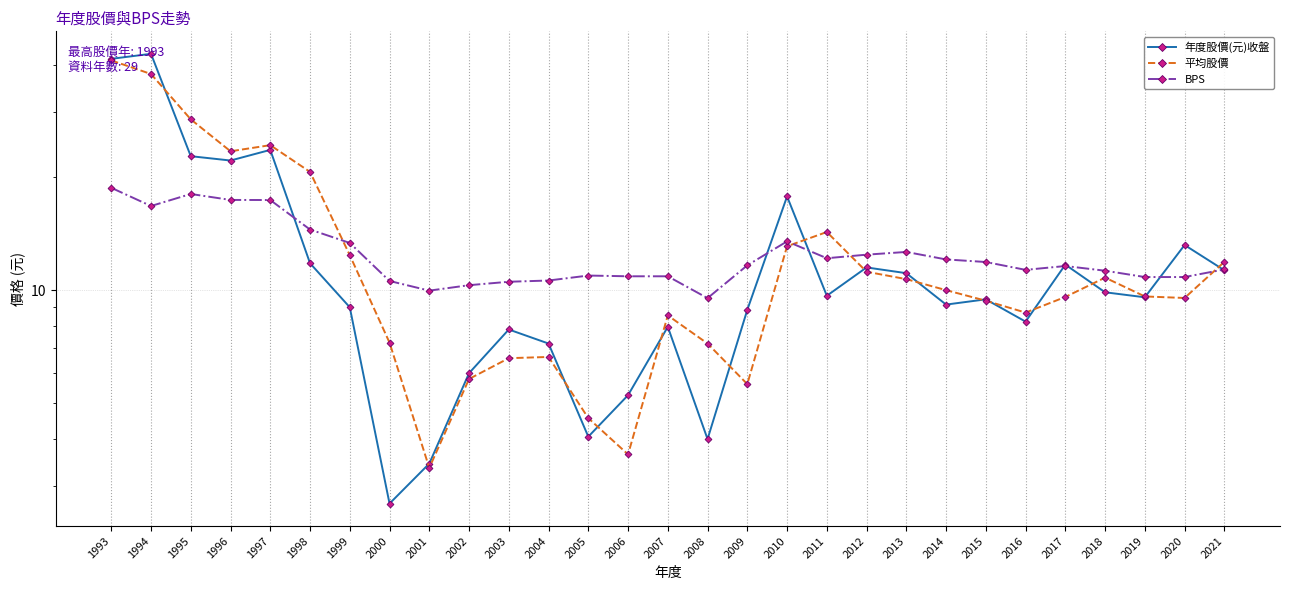

Which series has the largest total across all categories?

平均股價